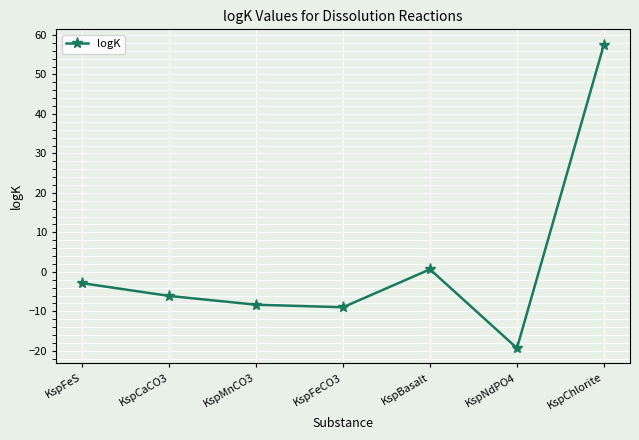

Is this an area chart (filled region under the line)?

No